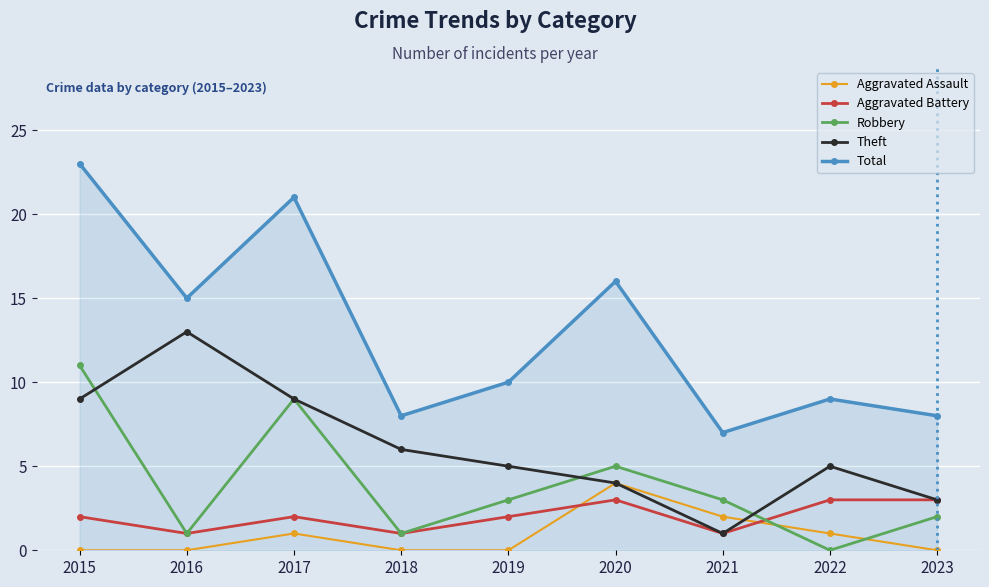

At which category does the chart reach its peak across all series?

2015